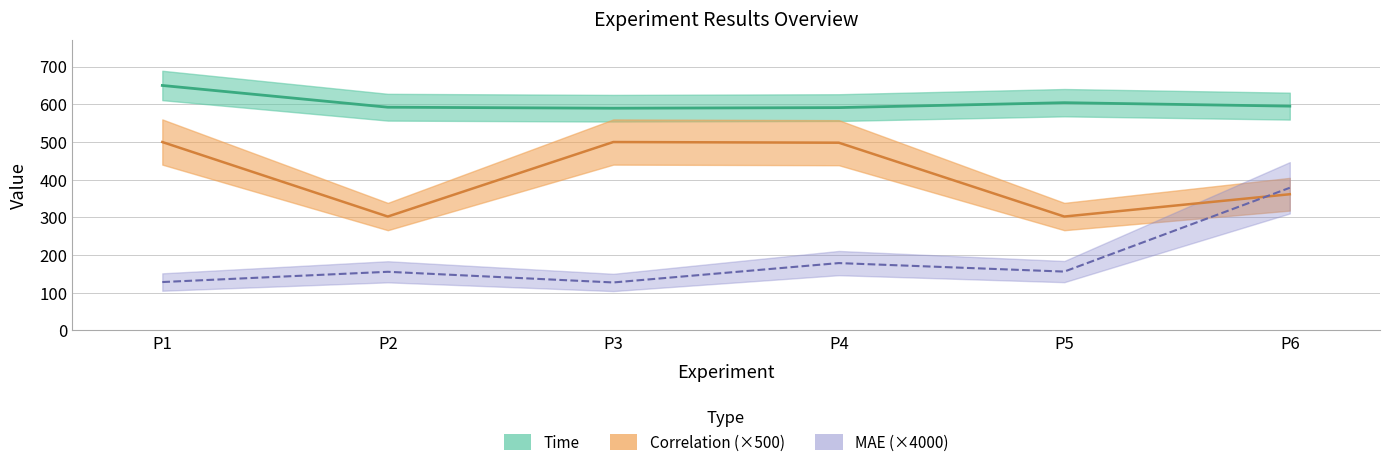

Does the chart have visible grid lines?

Yes